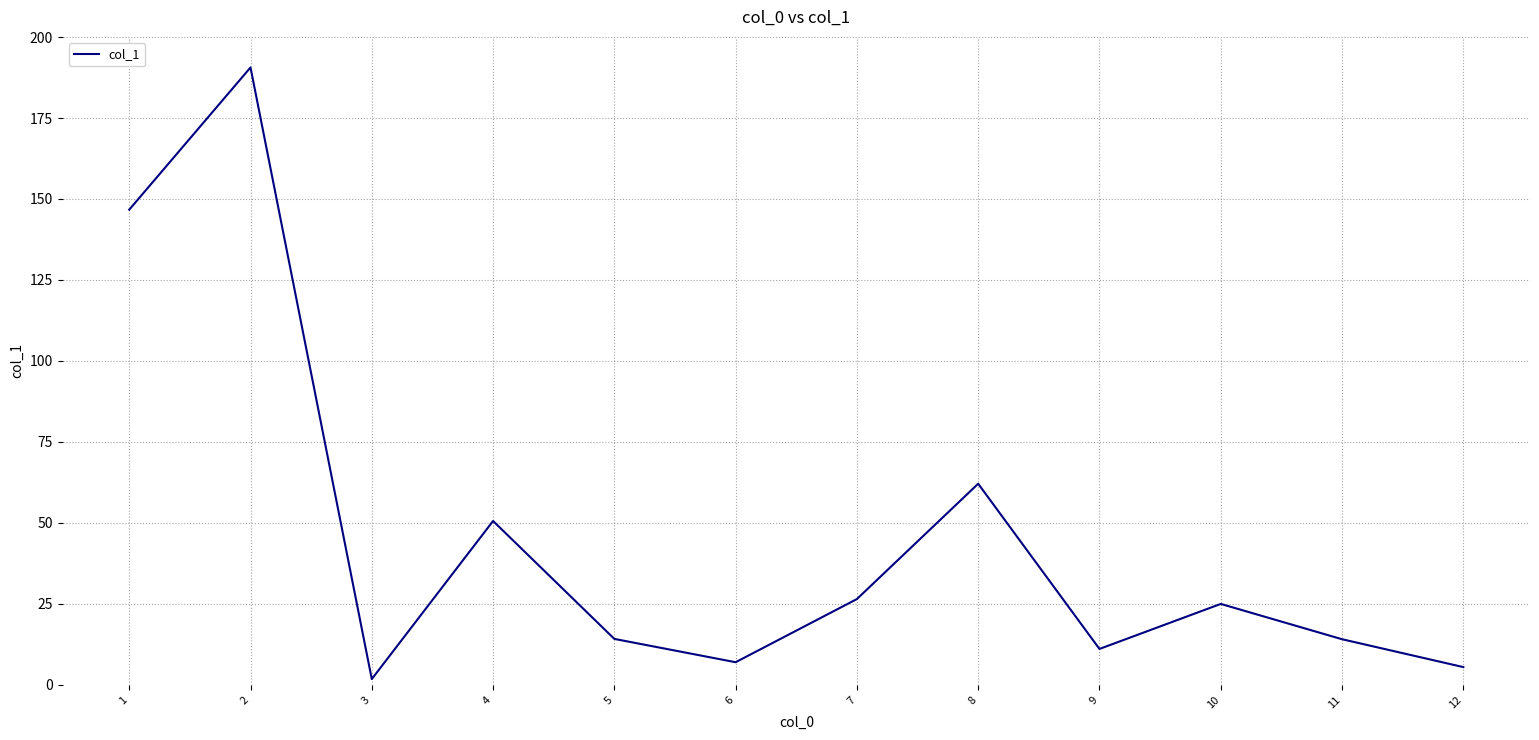

At which category does the chart reach its peak across all series?

2